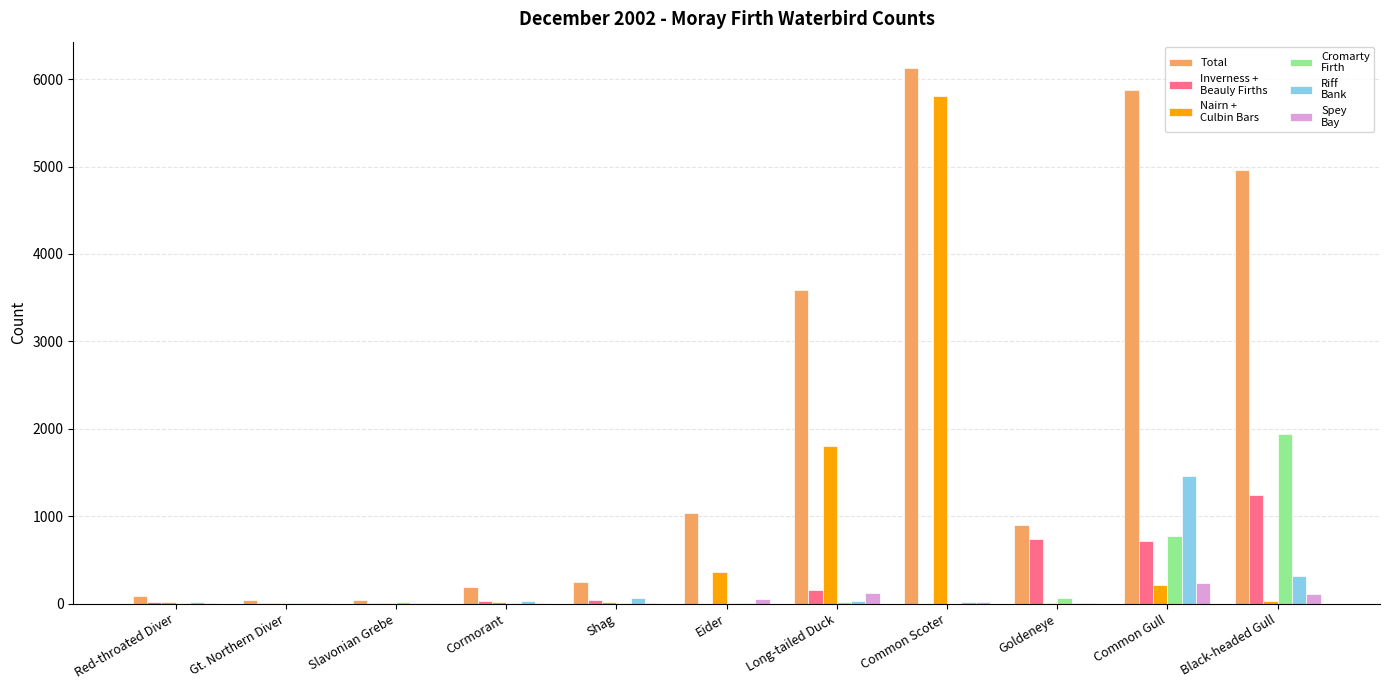

Which category has the highest value across all series?

Common Scoter